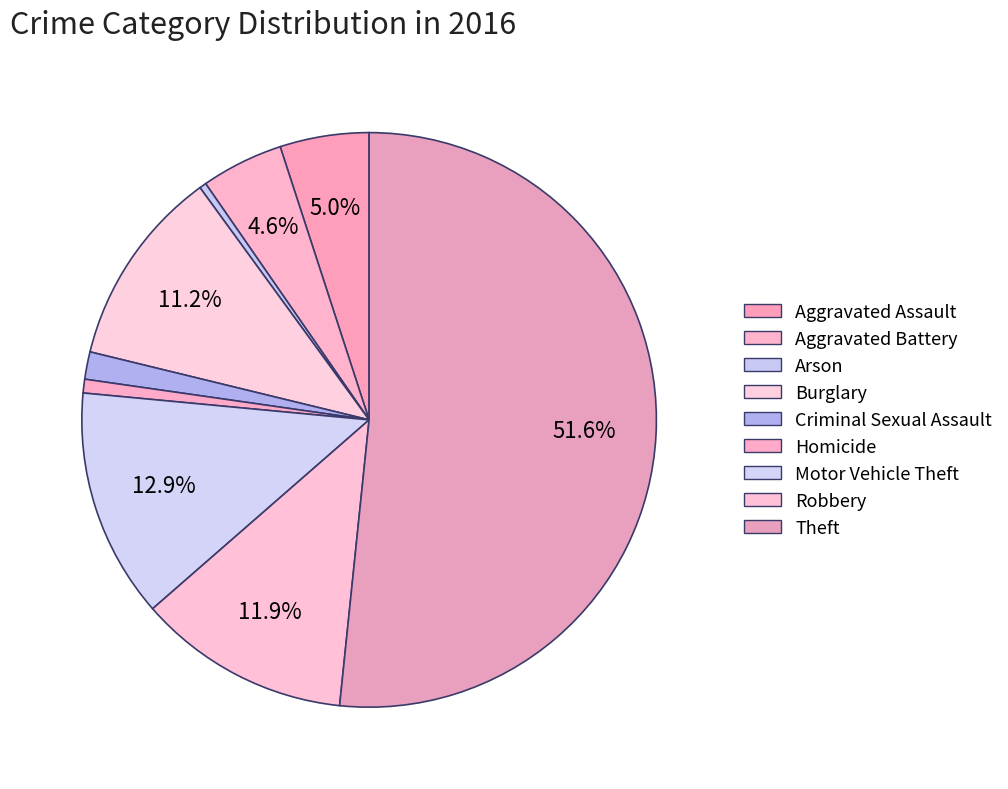

Do Motor Vehicle Theft and Robbery together represent more than half of the pie?

No